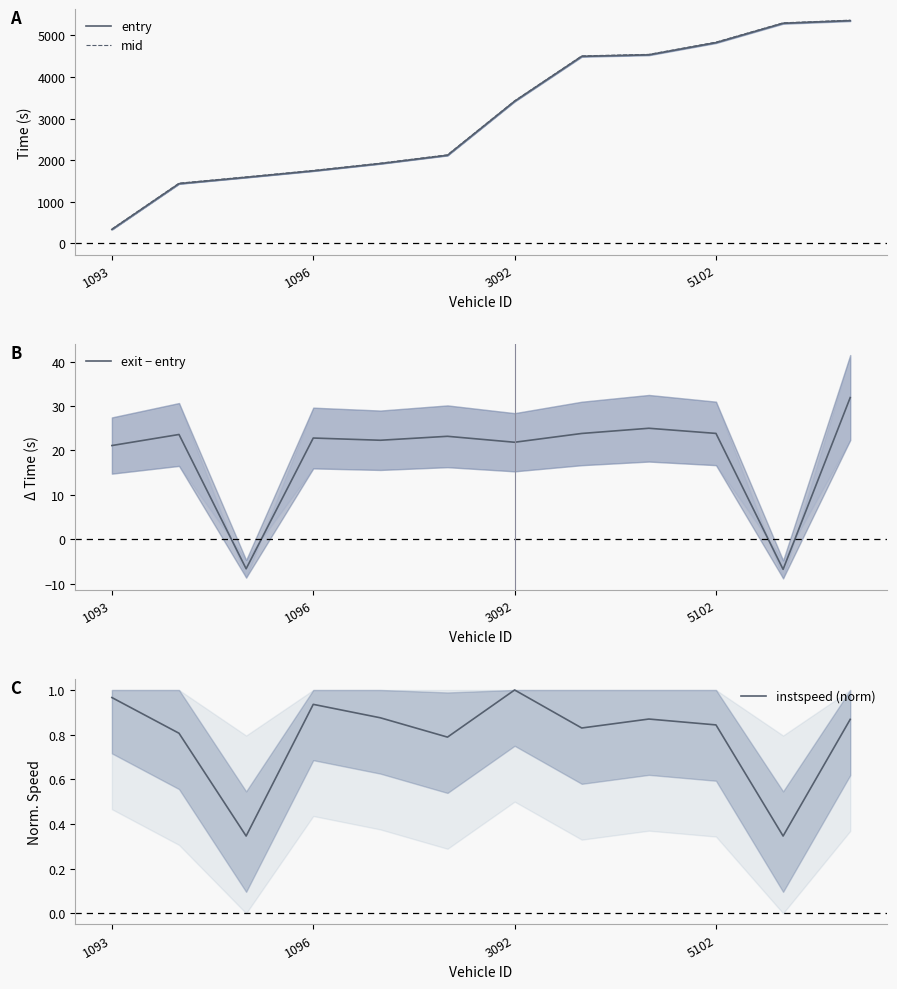

What is the difference between the second highest and second lowest values in the entry series?

3853.1